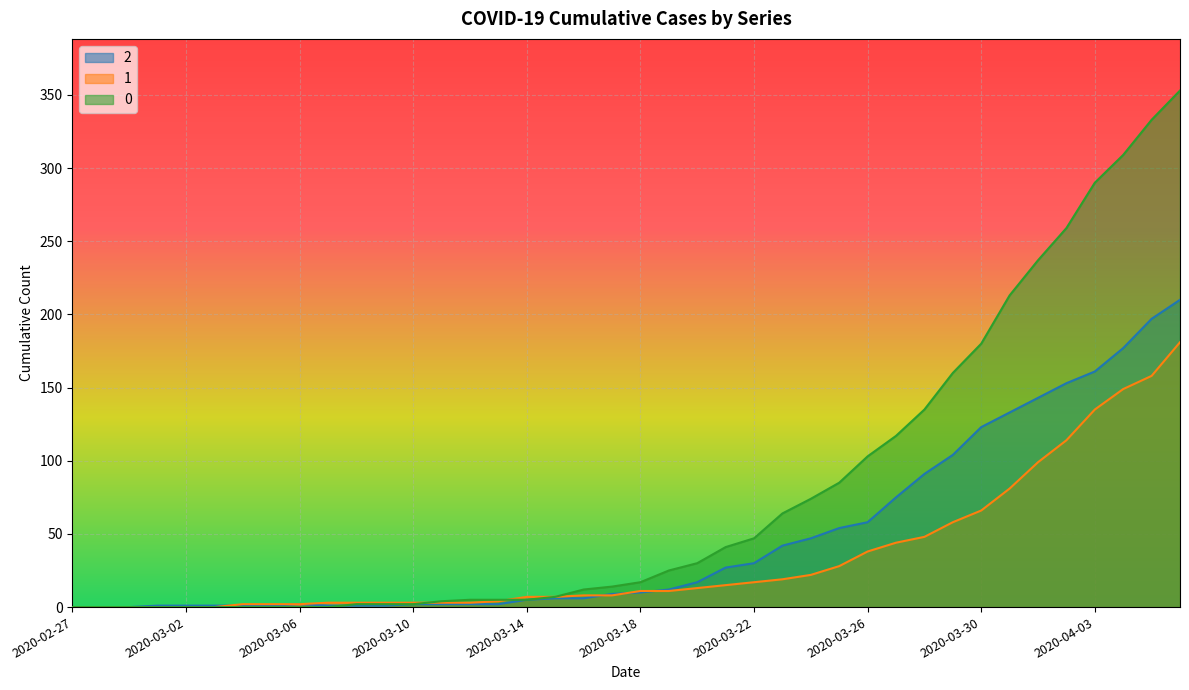

Reading left to right, extract all data points from this chart.

2: 2020-02-27=0	2020-02-28=0	2020-02-29=0	2020-03-01=1	2020-03-02=1	2020-03-03=1	2020-03-04=1	2020-03-05=1	2020-03-06=2	2020-03-07=1	2020-03-08=1	2020-03-09=1	2020-03-10=2	2020-03-11=2	2020-03-12=2	2020-03-13=2	2020-03-14=5	2020-03-15=6	2020-03-16=6	2020-03-17=9	2020-03-18=10	2020-03-19=12	2020-03-20=17	2020-03-21=27	2020-03-22=30	2020-03-23=42	2020-03-24=47	2020-03-25=54	2020-03-26=58	2020-03-27=75	2020-03-28=91	2020-03-29=104	2020-03-30=123	2020-03-31=133	2020-04-01=143	2020-04-02=153	2020-04-03=161	2020-04-04=177	2020-04-05=197	2020-04-06=210
1: 2020-02-27=0	2020-02-28=0	2020-02-29=0	2020-03-01=0	2020-03-02=0	2020-03-03=0	2020-03-04=2	2020-03-05=2	2020-03-06=2	2020-03-07=3	2020-03-08=3	2020-03-09=3	2020-03-10=3	2020-03-11=3	2020-03-12=3	2020-03-13=4	2020-03-14=7	2020-03-15=7	2020-03-16=8	2020-03-17=8	2020-03-18=11	2020-03-19=11	2020-03-20=13	2020-03-21=15	2020-03-22=17	2020-03-23=19	2020-03-24=22	2020-03-25=28	2020-03-26=38	2020-03-27=44	2020-03-28=48	2020-03-29=58	2020-03-30=66	2020-03-31=81	2020-04-01=99	2020-04-02=114	2020-04-03=135	2020-04-04=149	2020-04-05=158	2020-04-06=181
0: 2020-02-27=0	2020-02-28=0	2020-02-29=0	2020-03-01=0	2020-03-02=0	2020-03-03=0	2020-03-04=0	2020-03-05=0	2020-03-06=0	2020-03-07=0	2020-03-08=2	2020-03-09=2	2020-03-10=2	2020-03-11=4	2020-03-12=5	2020-03-13=5	2020-03-14=5	2020-03-15=7	2020-03-16=12	2020-03-17=14	2020-03-18=17	2020-03-19=25	2020-03-20=30	2020-03-21=41	2020-03-22=47	2020-03-23=64	2020-03-24=74	2020-03-25=85	2020-03-26=103	2020-03-27=117	2020-03-28=135	2020-03-29=160	2020-03-30=180	2020-03-31=213	2020-04-01=237	2020-04-02=259	2020-04-03=290	2020-04-04=309	2020-04-05=333	2020-04-06=353